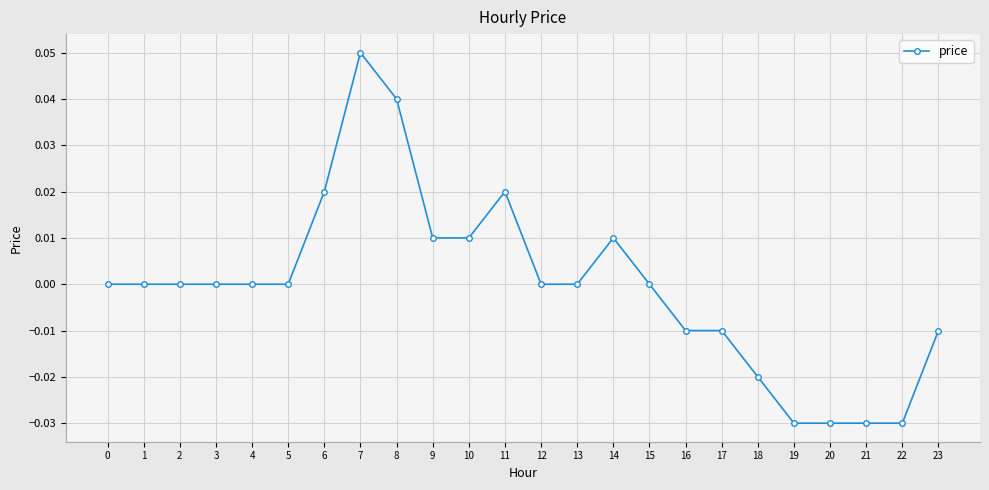

Which has a higher value, 3 or 17?

3